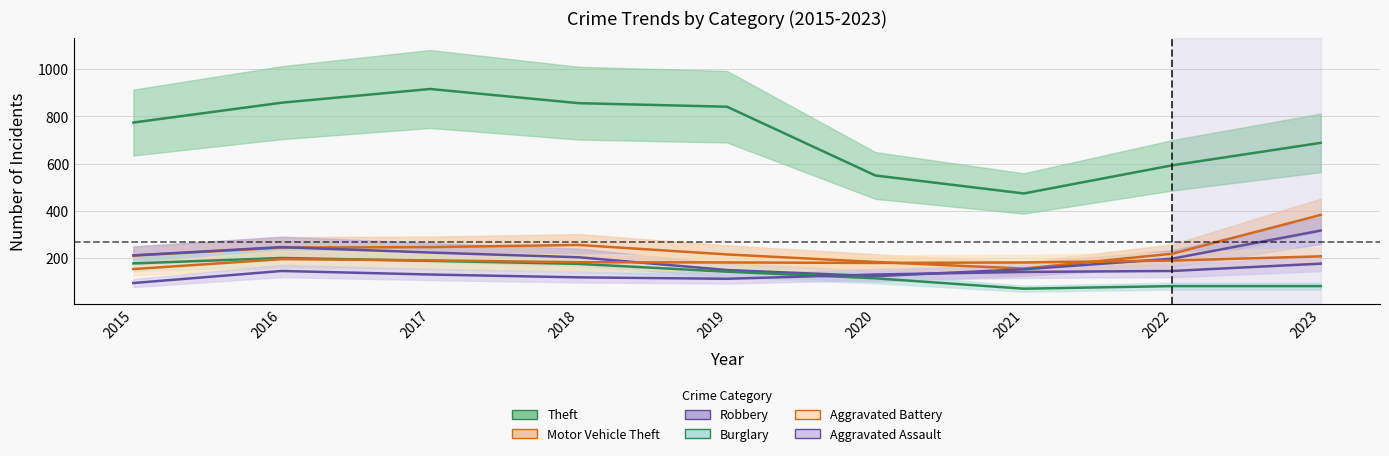

At which category does Motor Vehicle Theft reach its first local peak?

2018